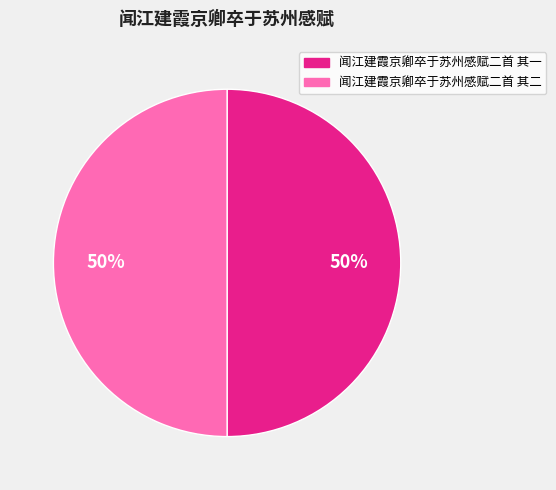

Combined, do 闻江建霞京卿卒于苏州感赋二首 其一 and 闻江建霞京卿卒于苏州感赋二首 其二 account for over 50%?

Yes